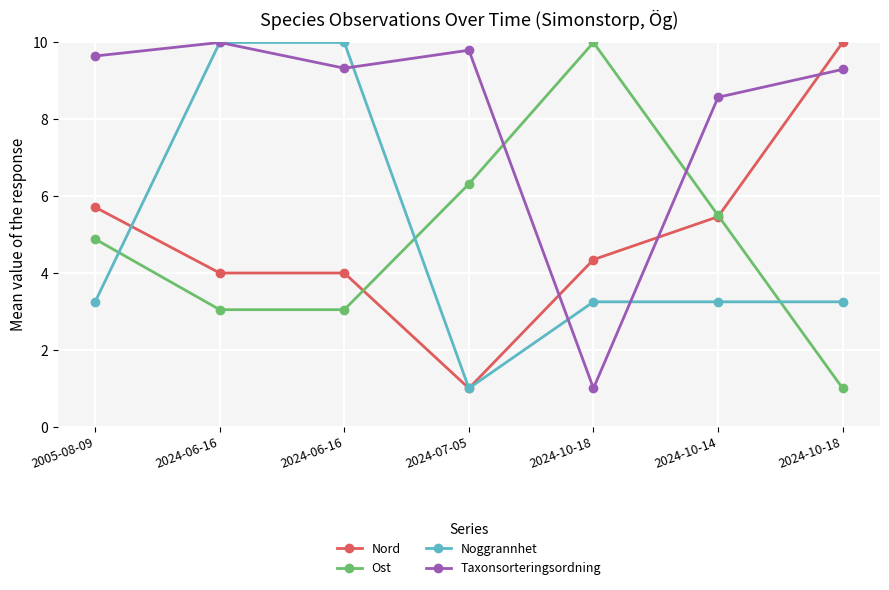

What are all the series names shown in the legend?

Nord, Ost, Noggrannhet, Taxonsorteringsordning